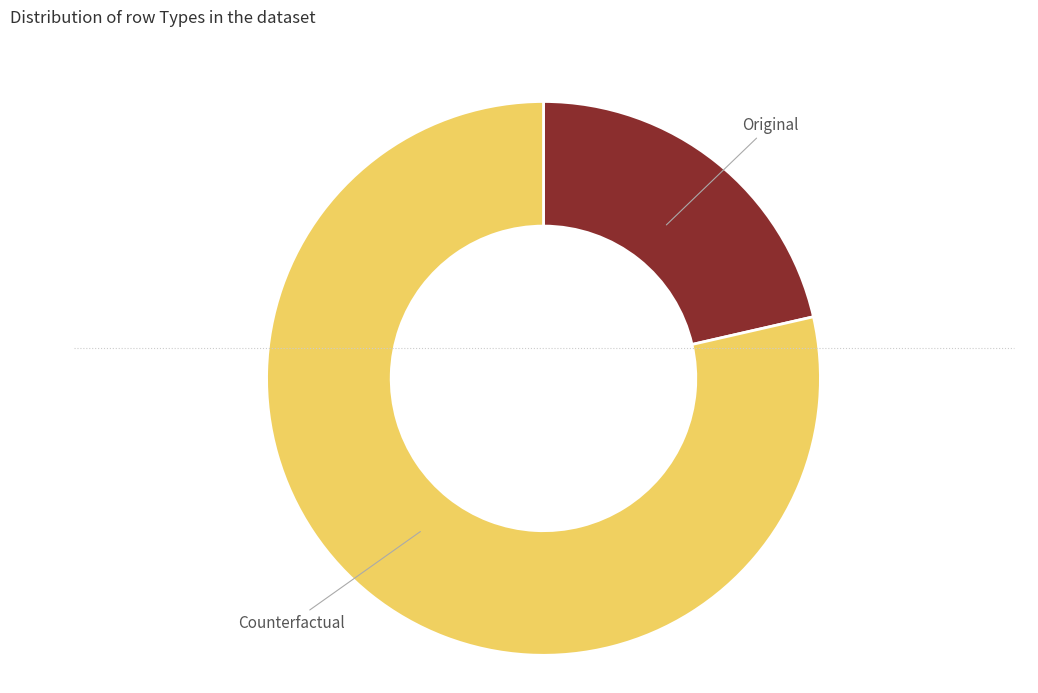

What is the ratio of the value at Original to the value at Counterfactual?

0.3